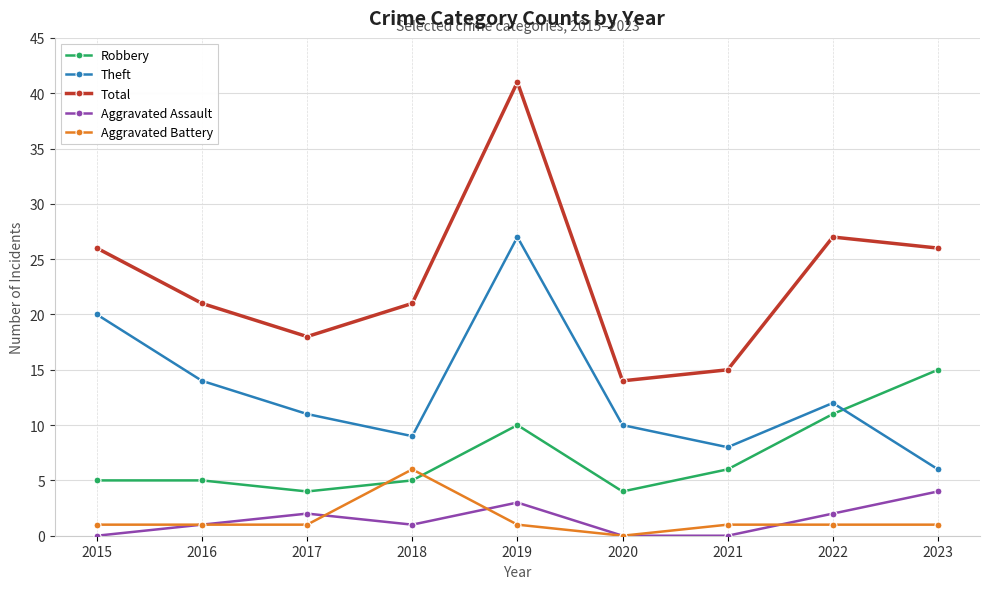

What is the minimum value for Robbery?

4